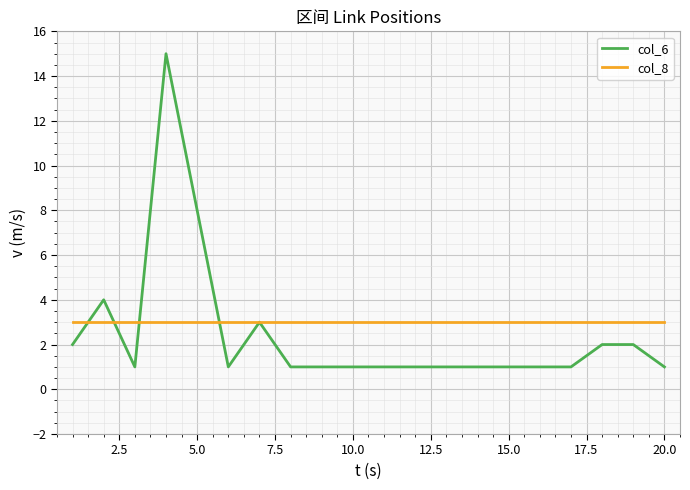

Which series has the widest spread of values?

col_6